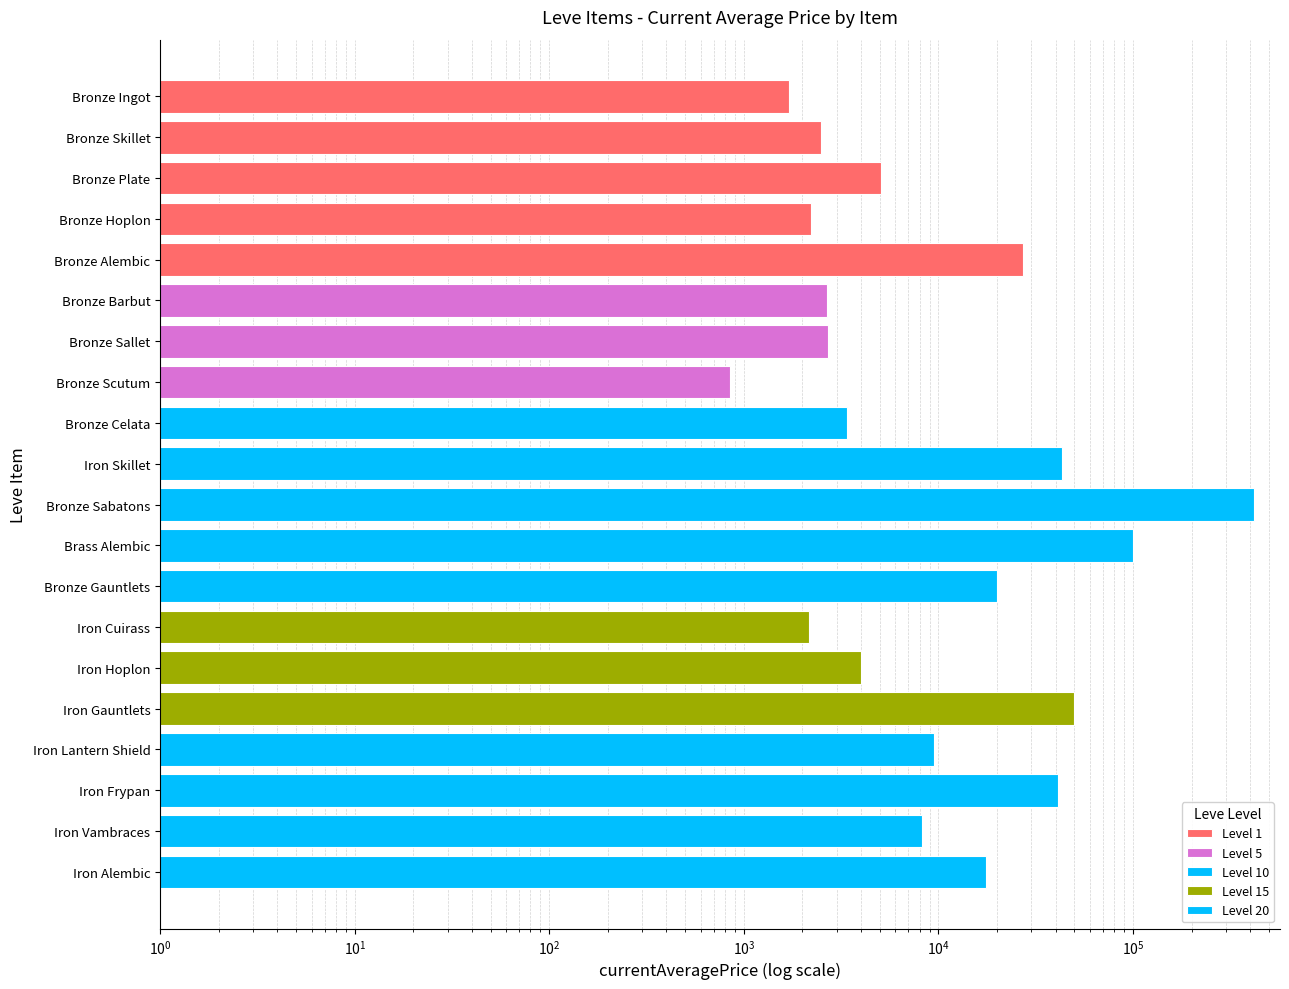

Reading left to right, list all the values displayed in this chart.

Bronze Ingot=1706.5	Bronze Skillet=2494.0	Bronze Plate=5071.0	Bronze Hoplon=2226.0	Bronze Alembic=27125.0	Bronze Barbut=2680.0	Bronze Sallet=2699.5	Bronze Scutum=849.9	Bronze Celata=3403.7	Iron Skillet=43025.0	Bronze Sabatons=417895.8	Brass Alembic=99999.0	Bronze Gauntlets=20000.0	Iron Cuirass=2166.7	Iron Hoplon=3999.0	Iron Gauntlets=50000.0	Iron Lantern Shield=9506.5	Iron Frypan=41381.1	Iron Vambraces=8199.8	Iron Alembic=17616.8